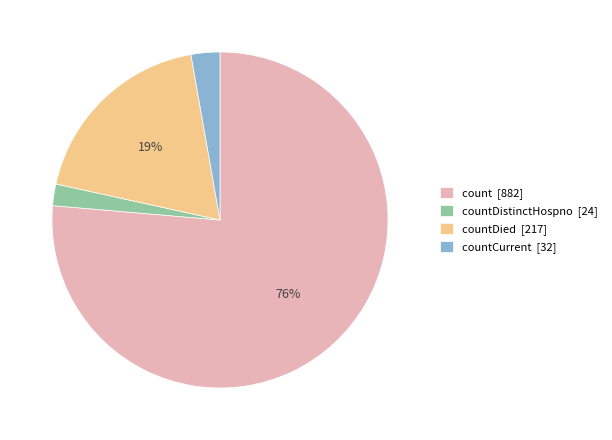

Do countCurrent [32] and count [882] together represent more than half of the pie?

Yes